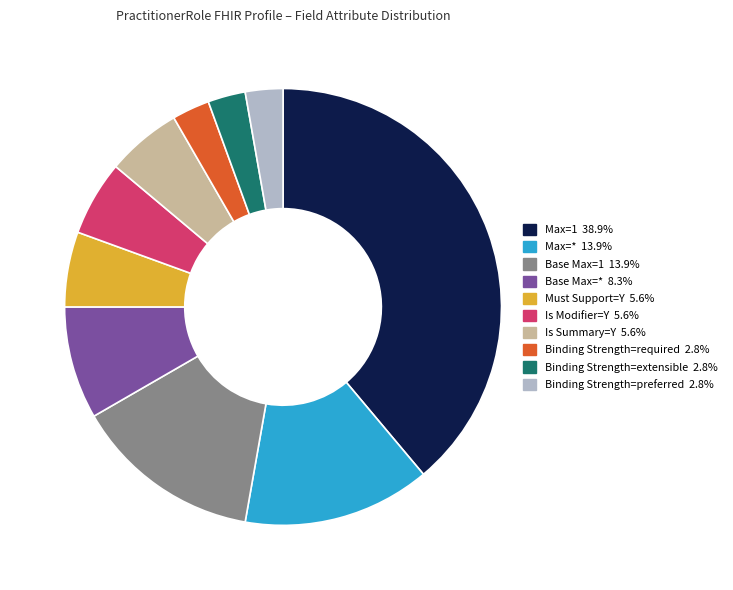

What is the ratio of the value at Base Max=* to the value at Binding Strength=required?

3.0